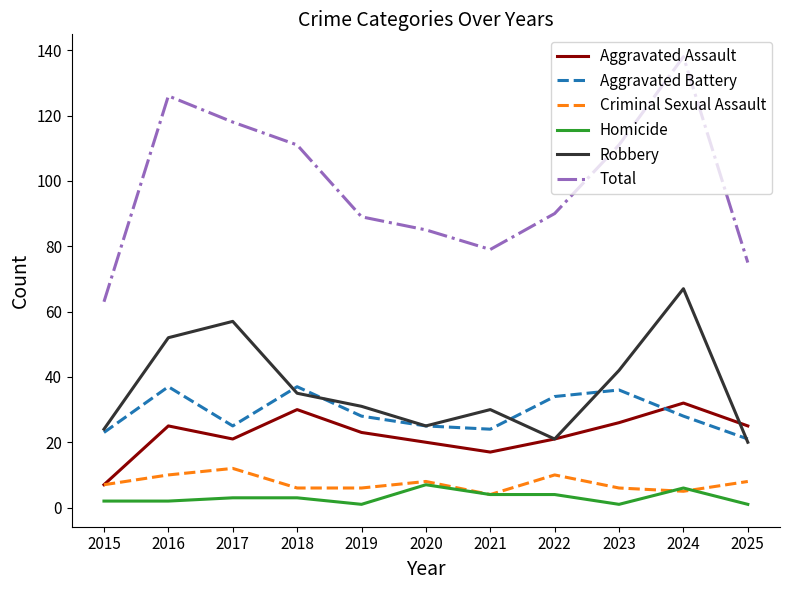

What is the total value across all series at 2020?

170